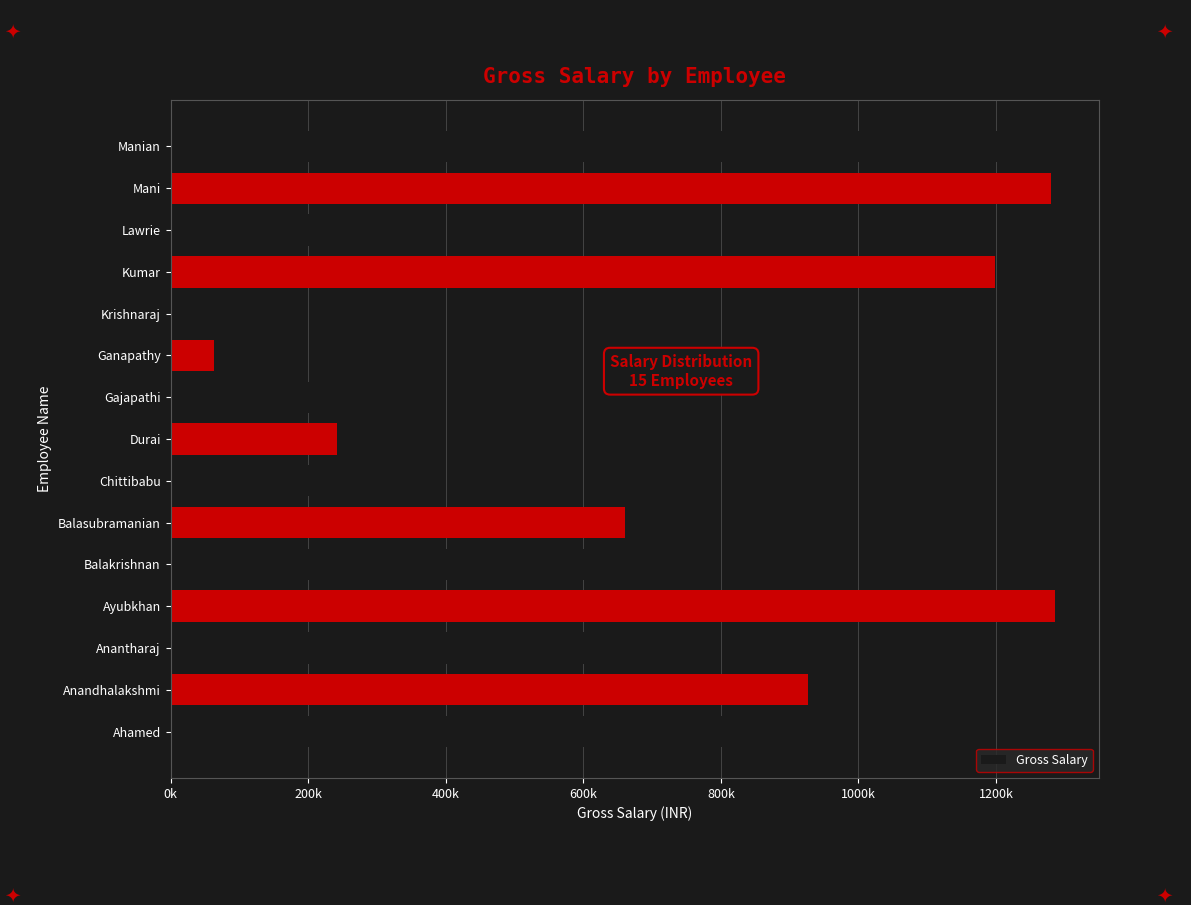

Does the chart contain any negative values?

No